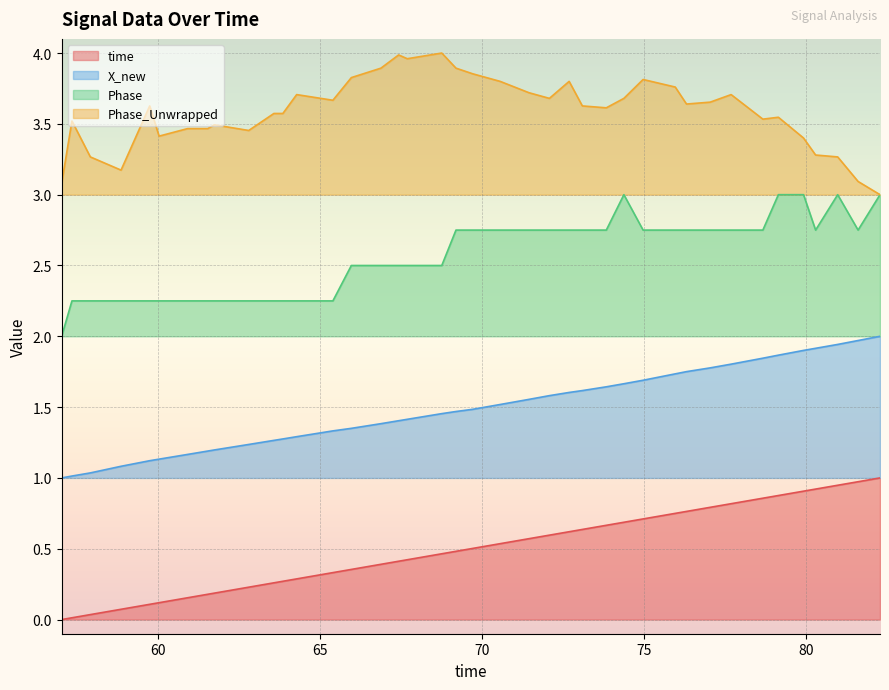

Which series has the largest total across all categories?

Phase_Unwrapped